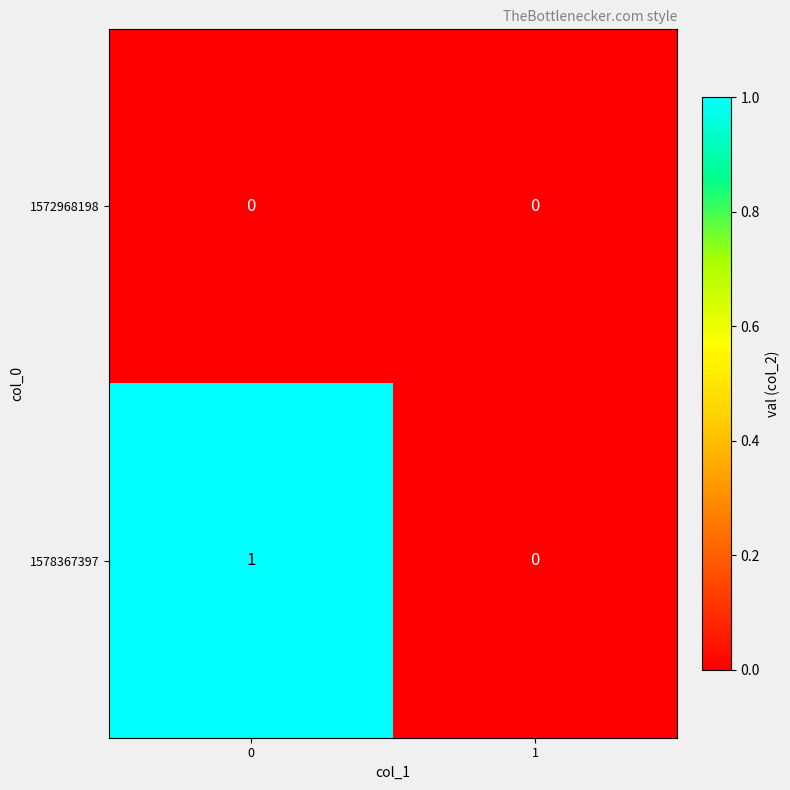

Which series changed the most between 0 and 1?

1578367397